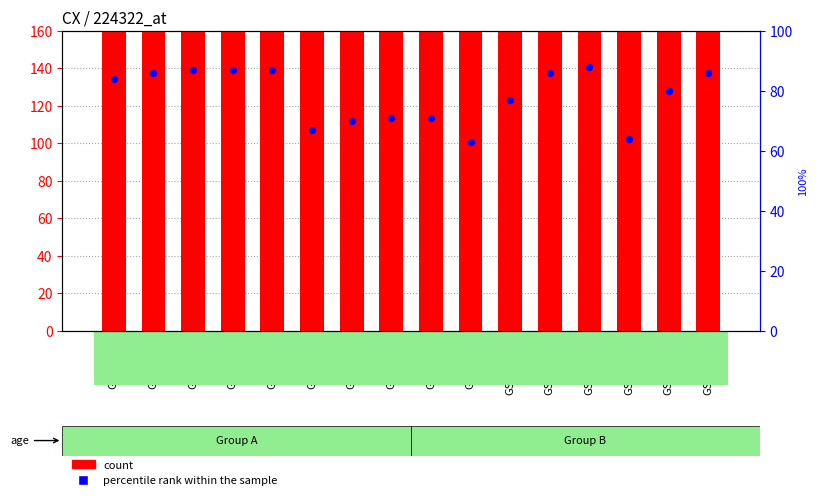

What is the total value across all series at GSM5304?

884